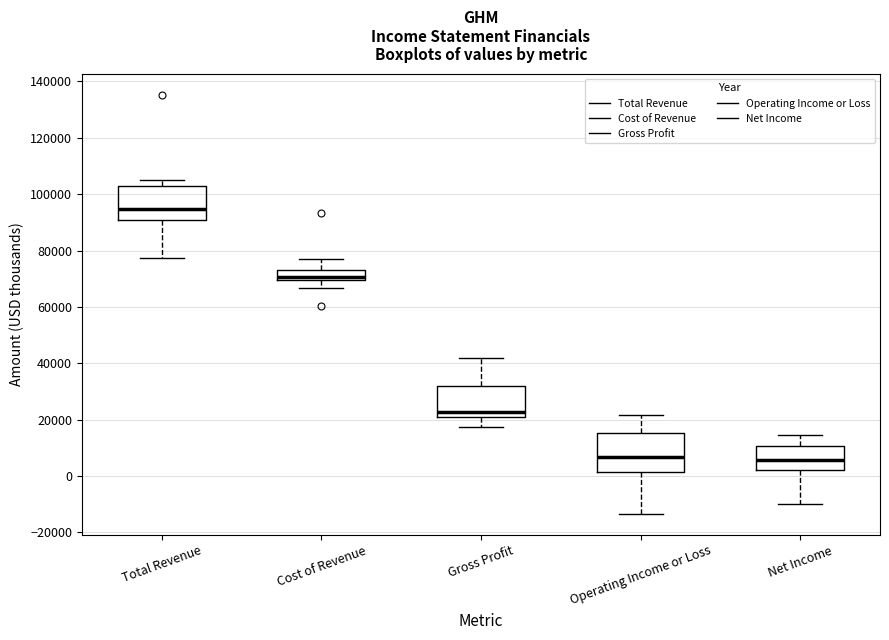

Reading left to right, read every box against the y-axis: the position of its median line, the range the box covers, and the ends of its whiskers. The values are not printed on the chart, so give them approximately, as read against the axis.

Total Revenue: median 94000, box 90000 to 102000, whiskers 78000 to 106000
Cost of Revenue: median 70000 (just above the box's lower edge), box 70000 to 74000, whiskers 66000 to 78000
Gross Profit: median 22000, box 20000 to 32000, whiskers 18000 to 42000
Operating Income or Loss: median 6000, box 2000 to 16000, whiskers -14000 to 22000
Net Income: median 6000, box 2000 to 10000, whiskers -10000 to 14000